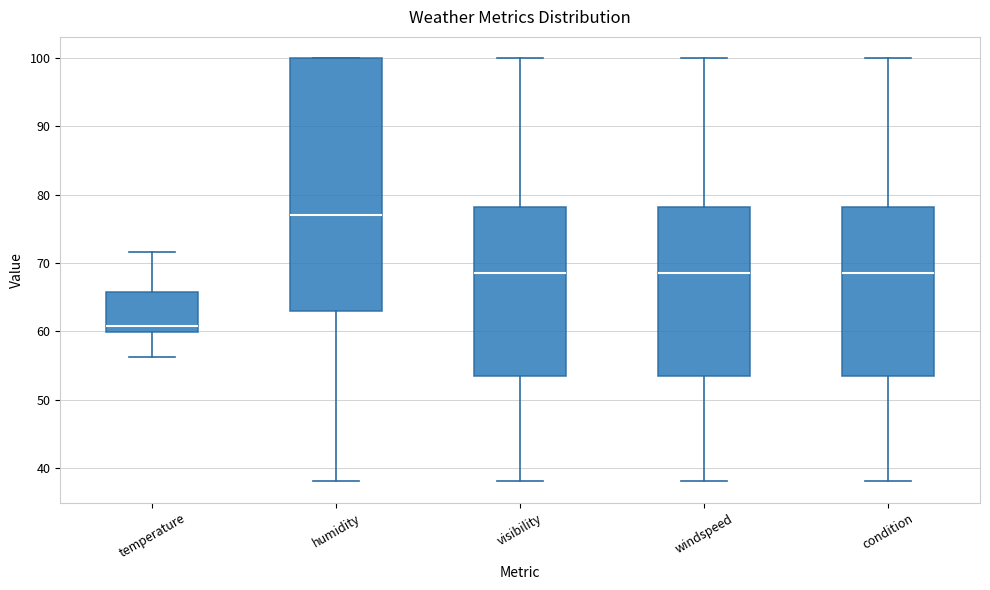

Reading left to right, transcribe this box plot: for each box, give where its median line is, the range the box spans, and where its two whiskers end, as read against the y-axis. The values are not printed on the chart, so give them approximately, as read against the axis.

temperature: median 61, box 60 to 66, whiskers 56 to 72
humidity: median 77, box 63 to 100, whiskers 38 to 100
visibility: median 69, box 54 to 78, whiskers 38 to 100
windspeed: median 69, box 54 to 78, whiskers 38 to 100
condition: median 69, box 54 to 78, whiskers 38 to 100